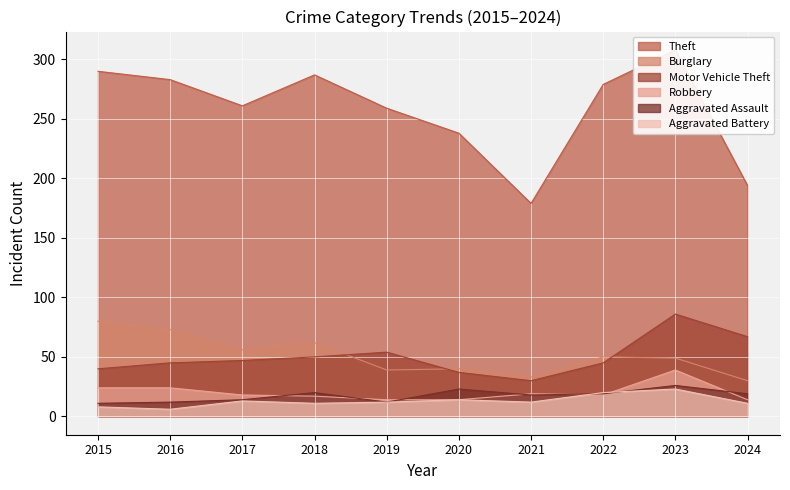

Which category has the highest value in the Theft series?

2023